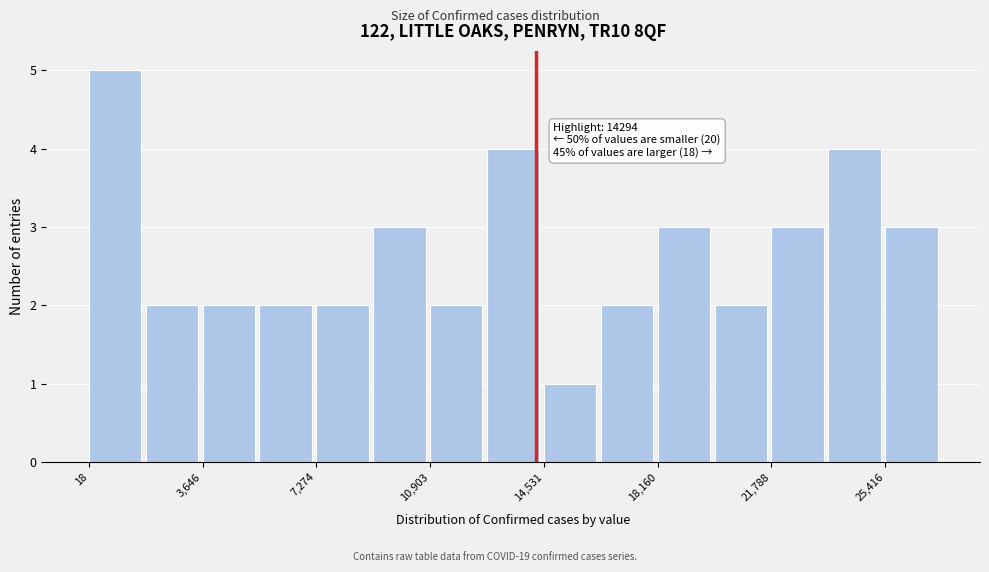

Around what value on the x-axis is the tallest bar? Give the approximate position of its centre, as read against the axis.

1000